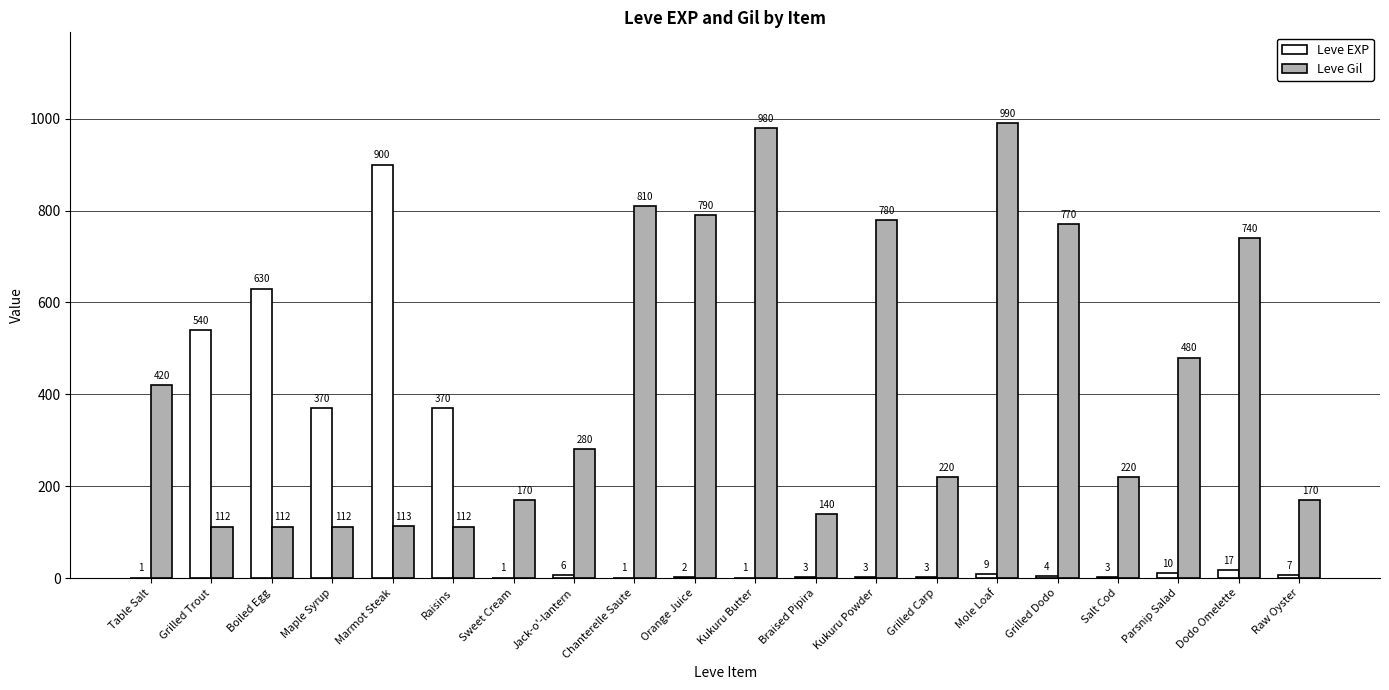

Is it true that Leve EXP equals 540 at Grilled Trout?

True